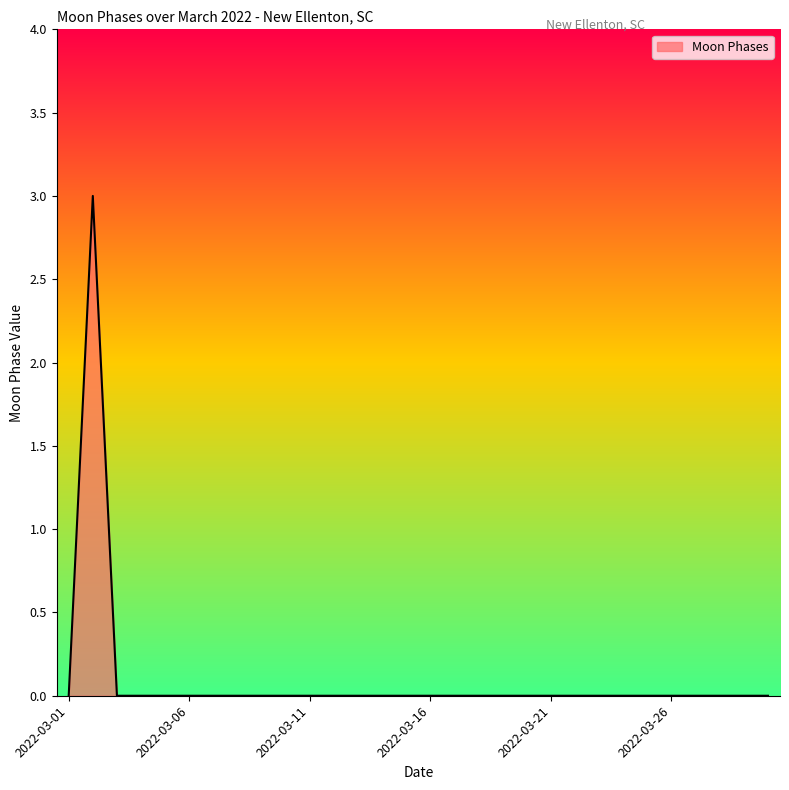

What is the maximum value shown in the chart?

3